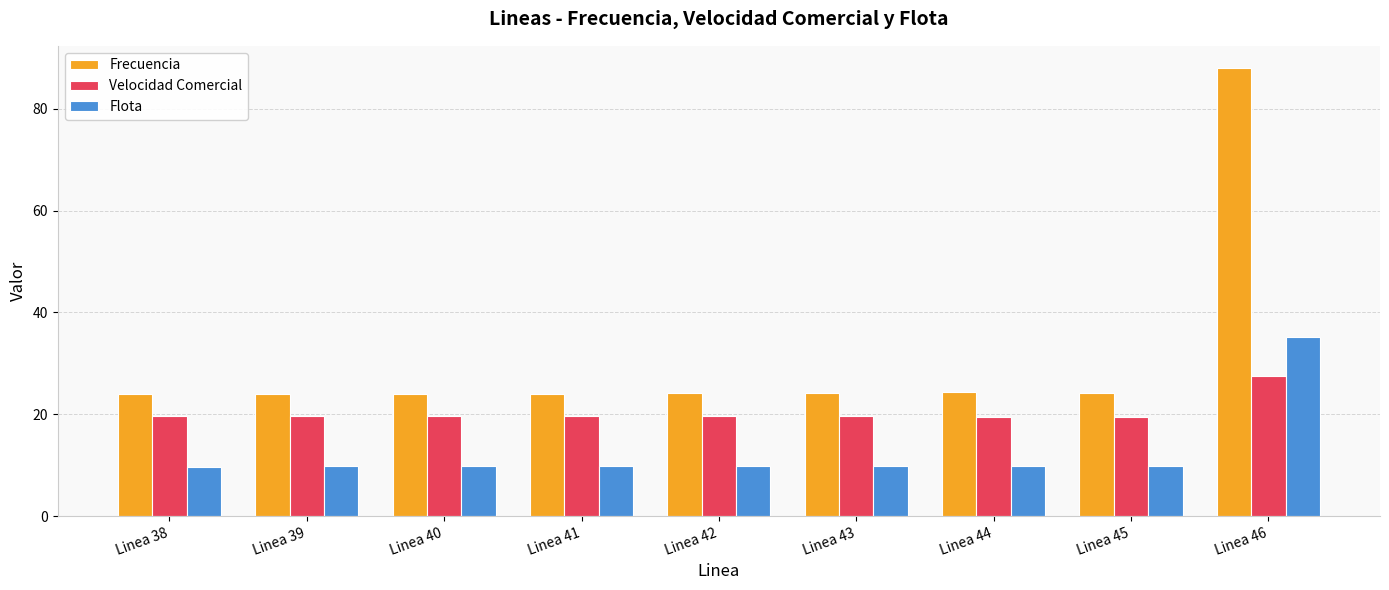

What is the maximum value for Velocidad Comercial?

27.5